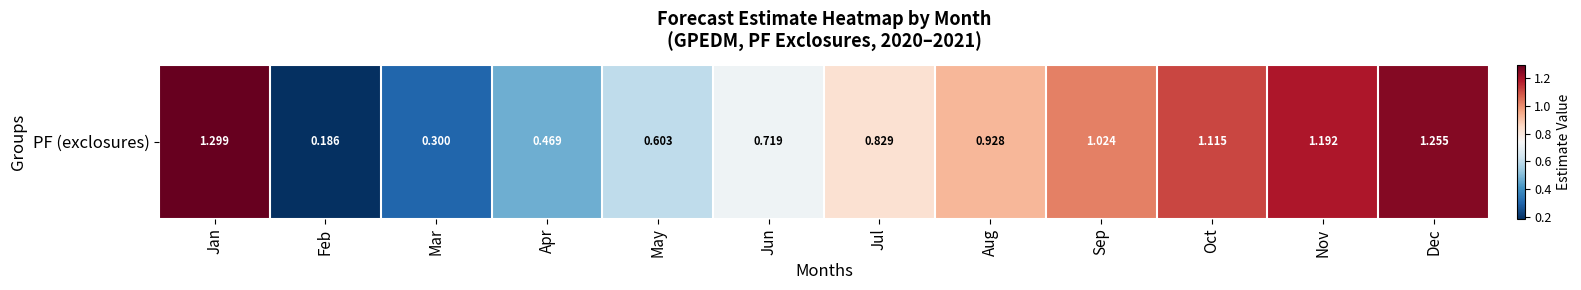

Rank the categories by value from lowest to highest.

Feb, Mar, Apr, May, Jun, Jul, Aug, Sep, Oct, Nov, Dec, Jan